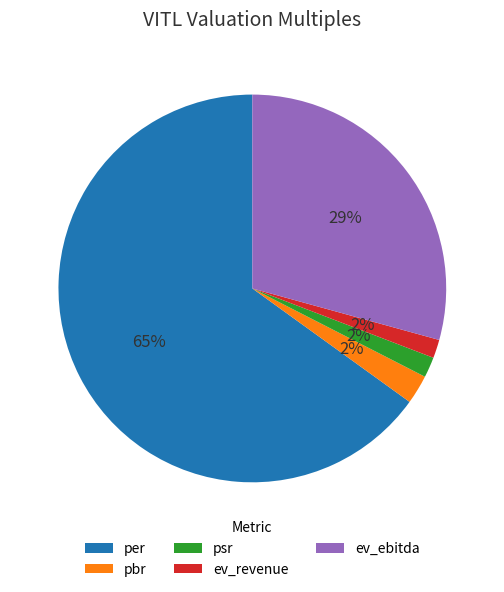

Which slice is the largest?

per